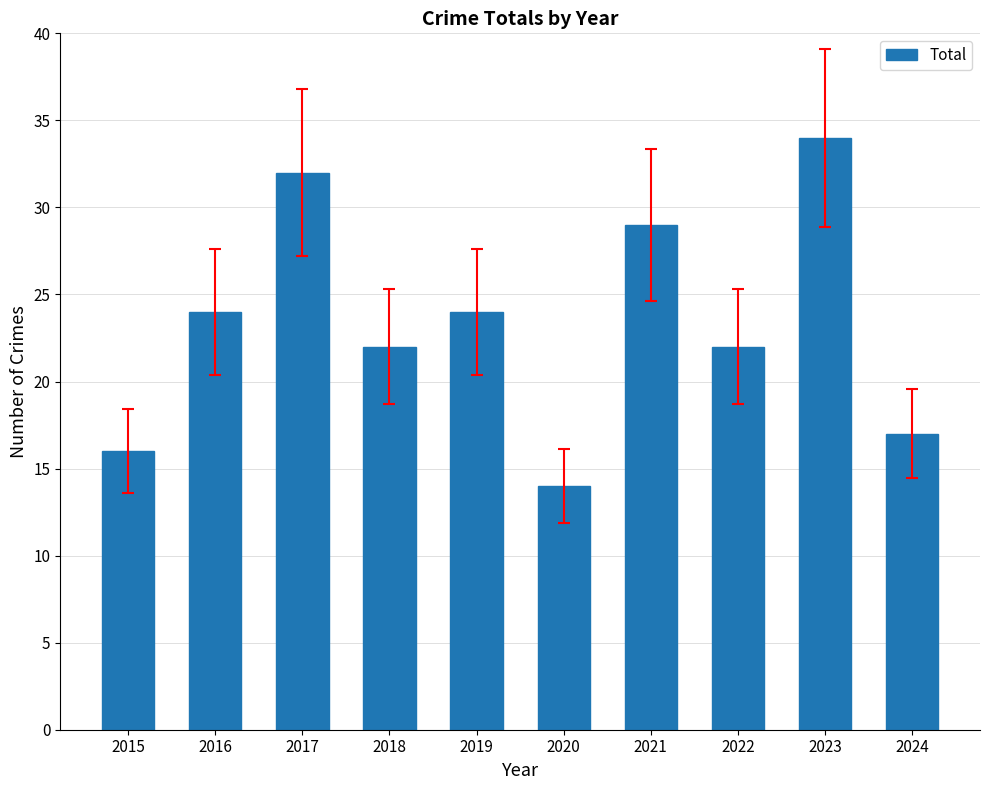

Is it true that the value at 2021 is 29?

True